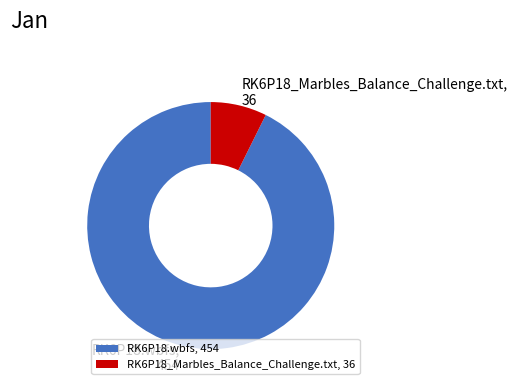

Approximately how many times larger is the value at RK6P18.wbfs, 454 compared to RK6P18_Marbles_Balance_Challenge.txt, 36?

12.6